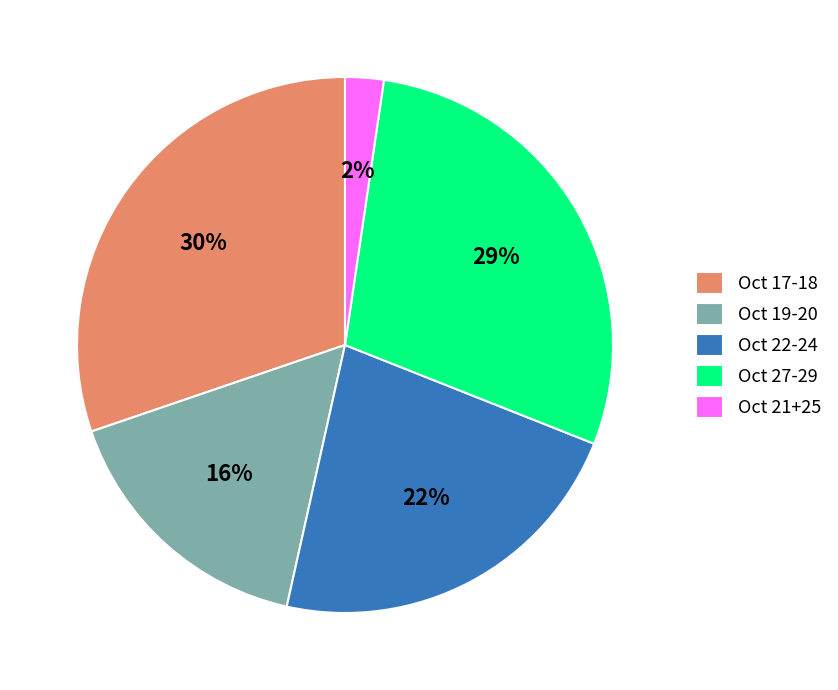

Between Oct 22-24 and Oct 19-20, which is larger?

Oct 22-24